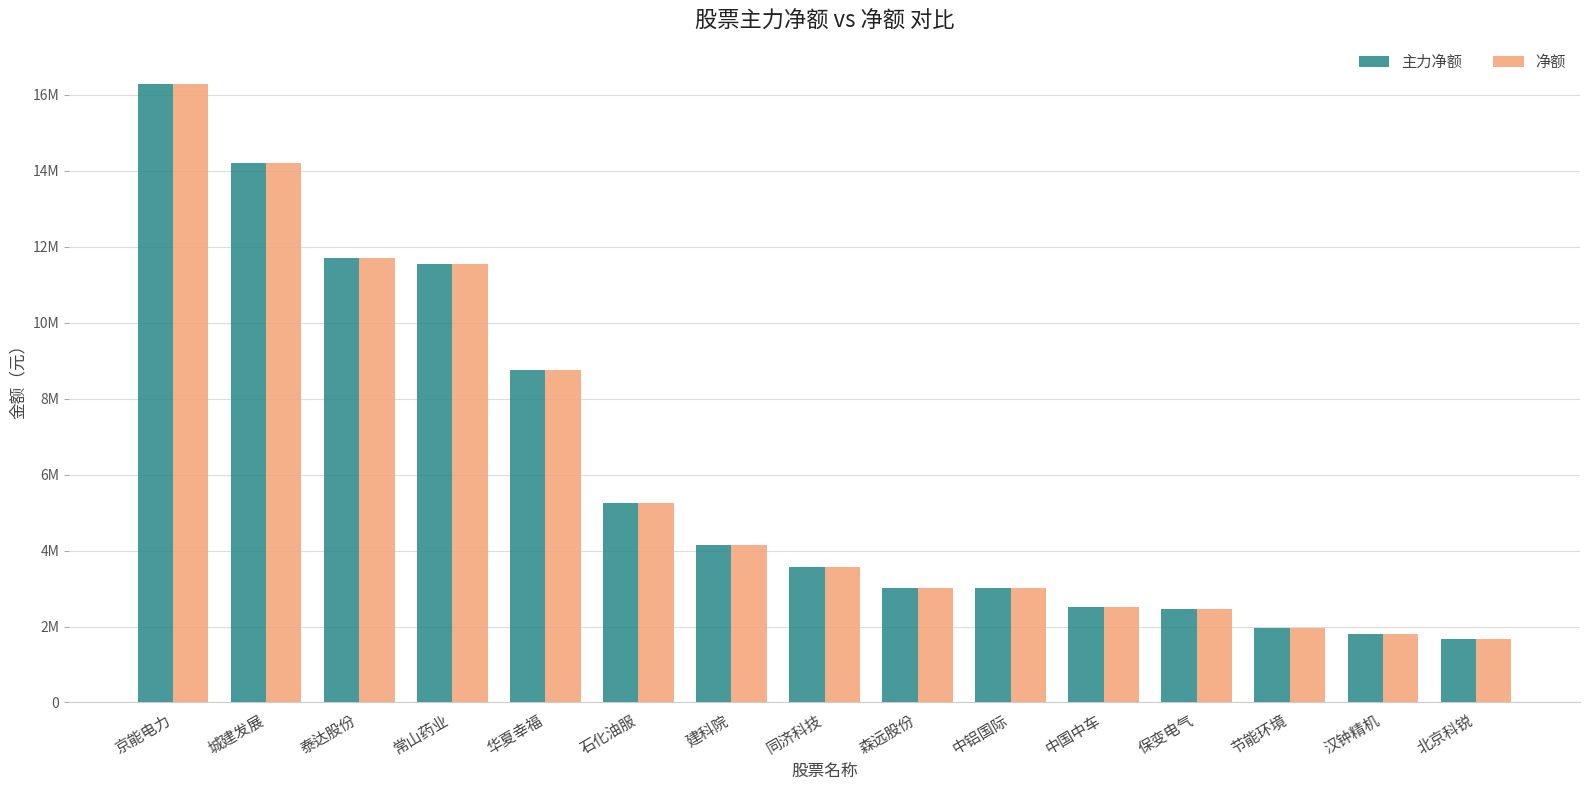

What are all the series names shown in the legend?

主力净额, 净额